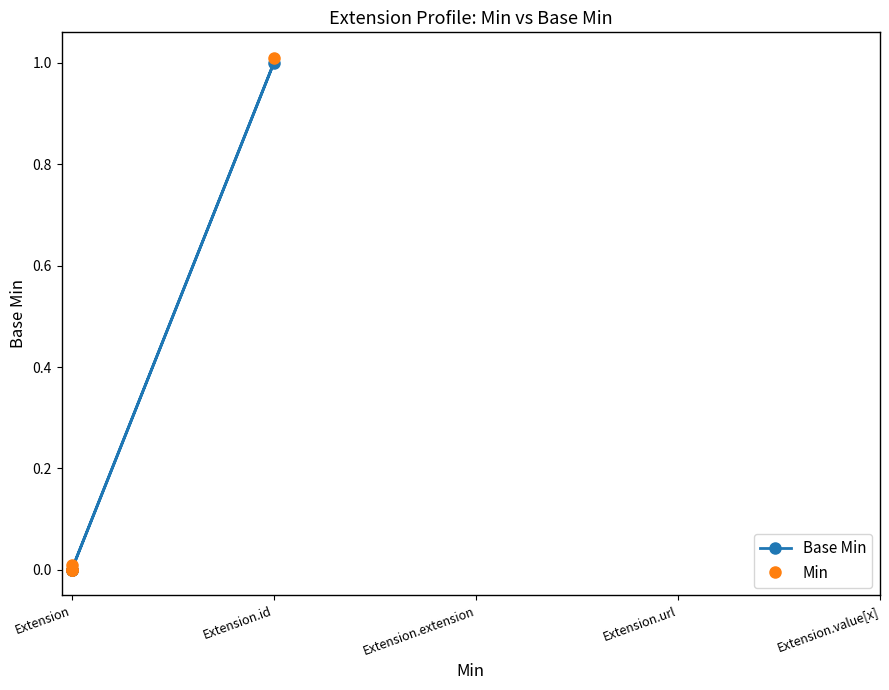

True or false: Min and Base Min cross at least once.

False